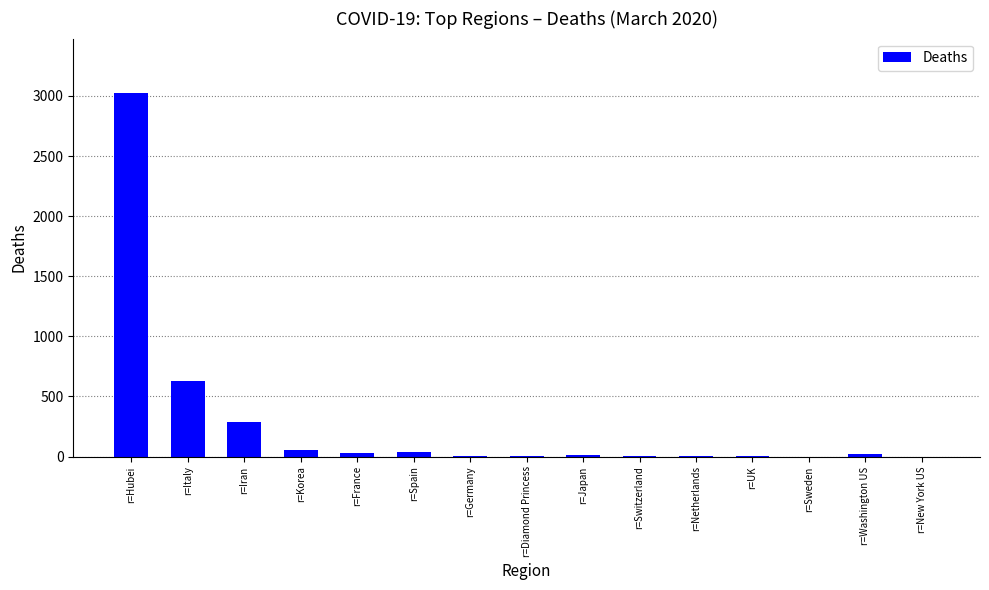

The value at r=Sweden is -1785. True or false?

False